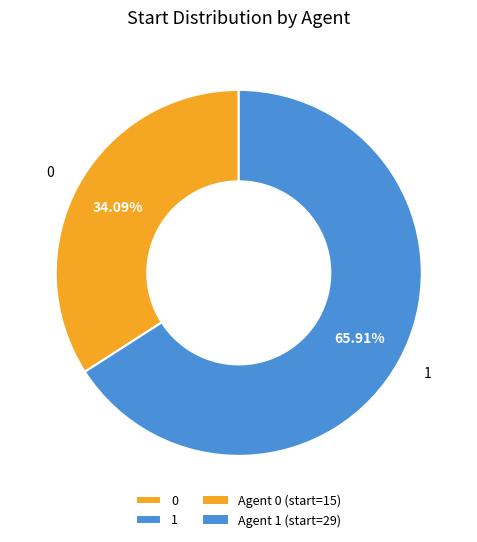

How many segments does this pie chart have?

2